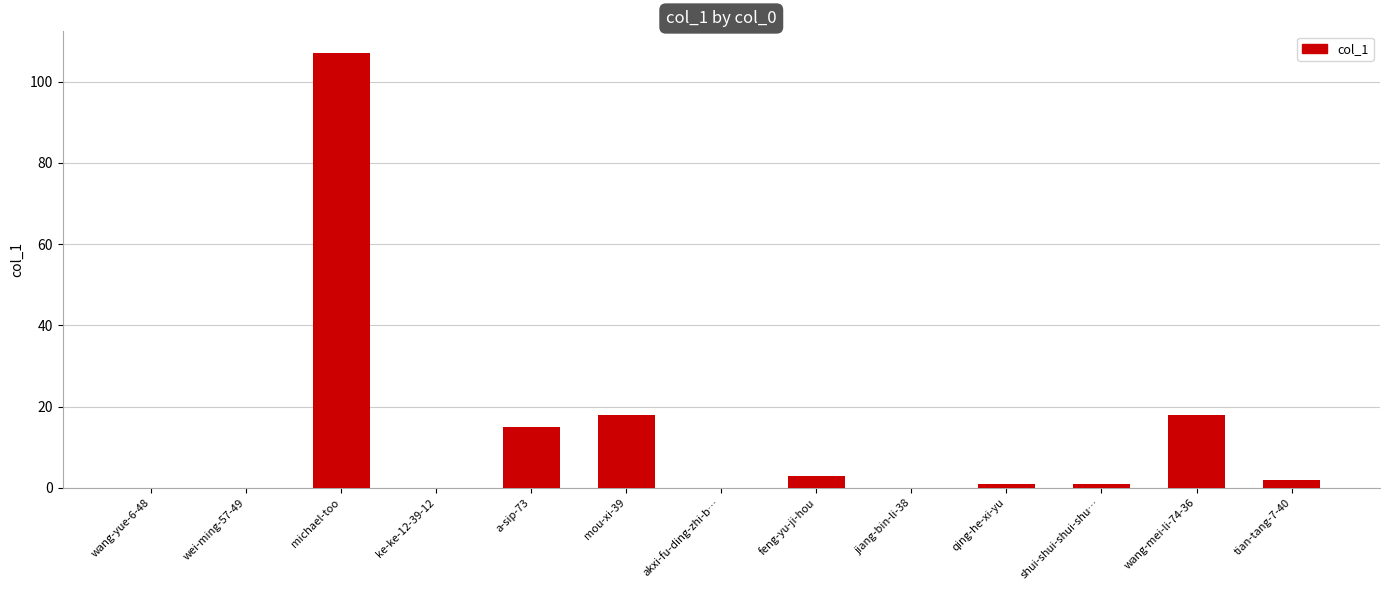

Which category has the highest value across all series?

michael-too